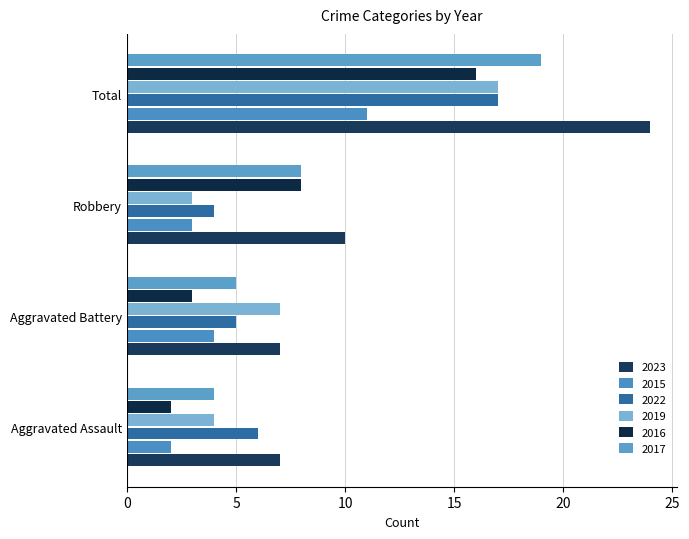

How many values in the 2016 series are below 8?

2